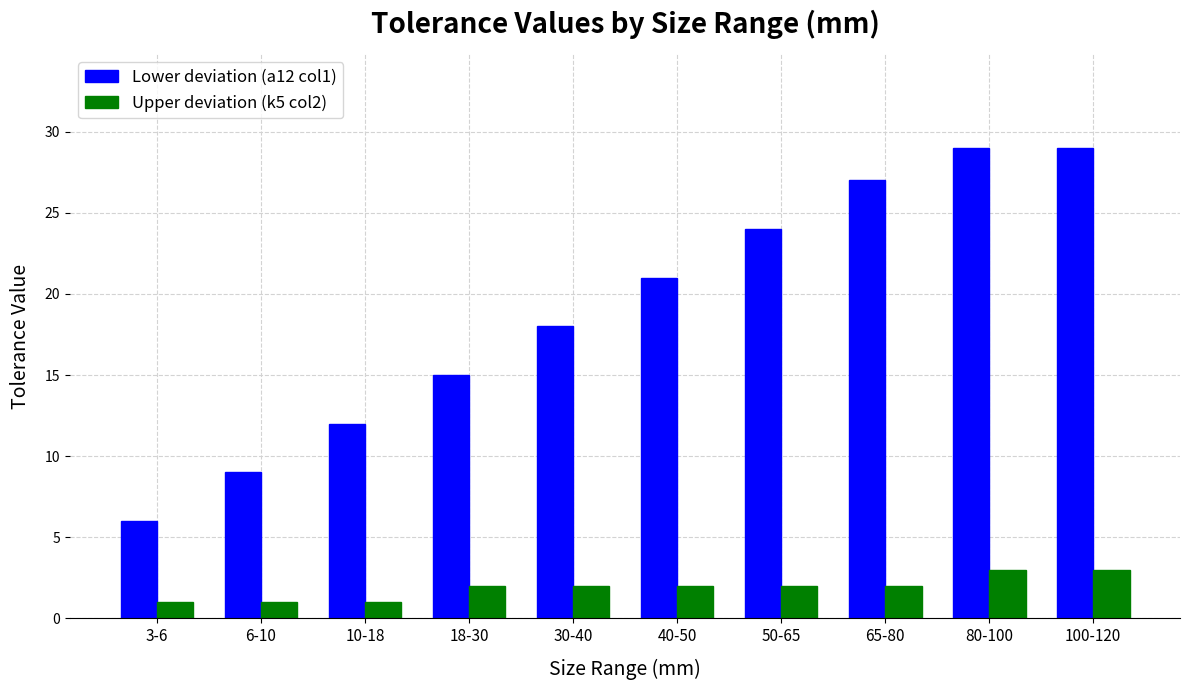

Reading right to left, list all the values displayed in this chart.

Lower deviation (a12 col1): 100-120=29	80-100=29	65-80=27	50-65=24	40-50=21	30-40=18	18-30=15	10-18=12	6-10=9	3-6=6
Upper deviation (k5 col2): 100-120=3	80-100=3	65-80=2	50-65=2	40-50=2	30-40=2	18-30=2	10-18=1	6-10=1	3-6=1